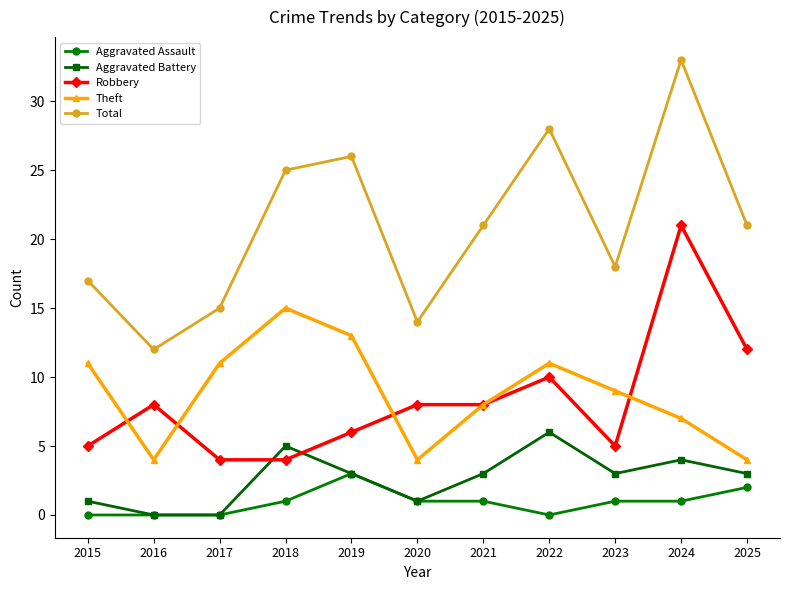

What is the difference between the Aggravated Assault values at 2019 and 2021?

2